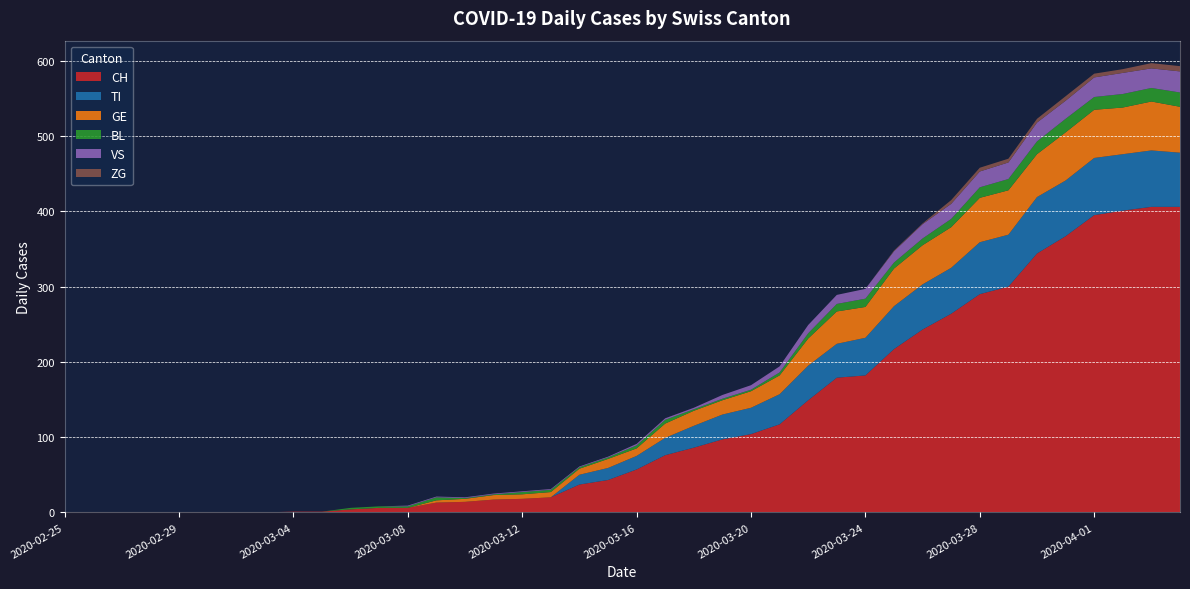

Reading left to right, extract all data points from this chart.

CH: 2020-02-25=0	2020-02-26=0	2020-02-27=0	2020-02-28=0	2020-02-29=0	2020-03-01=0	2020-03-02=0	2020-03-03=0	2020-03-04=1	2020-03-05=1	2020-03-06=4	2020-03-07=6	2020-03-08=6	2020-03-09=13	2020-03-10=14	2020-03-11=17	2020-03-12=18	2020-03-13=20	2020-03-14=37	2020-03-15=43	2020-03-16=57	2020-03-17=76	2020-03-18=86	2020-03-19=97	2020-03-20=104	2020-03-21=117	2020-03-22=149	2020-03-23=179	2020-03-24=182	2020-03-25=217	2020-03-26=243	2020-03-27=264	2020-03-28=290	2020-03-29=300	2020-03-30=344	2020-03-31=367	2020-04-01=395	2020-04-02=401	2020-04-03=406	2020-04-04=406
TI: 2020-02-25=0	2020-02-26=0	2020-02-27=0	2020-02-28=0	2020-02-29=0	2020-03-01=0	2020-03-02=0	2020-03-03=0	2020-03-04=0	2020-03-05=0	2020-03-06=0	2020-03-07=0	2020-03-08=0	2020-03-09=0	2020-03-10=0	2020-03-11=0	2020-03-12=0	2020-03-13=0	2020-03-14=13	2020-03-15=16	2020-03-16=18	2020-03-17=23	2020-03-18=29	2020-03-19=33	2020-03-20=35	2020-03-21=40	2020-03-22=46	2020-03-23=45	2020-03-24=50	2020-03-25=57	2020-03-26=60	2020-03-27=61	2020-03-28=69	2020-03-29=69	2020-03-30=75	2020-03-31=74	2020-04-01=76	2020-04-02=75	2020-04-03=75	2020-04-04=72
GE: 2020-02-25=0	2020-02-26=0	2020-02-27=0	2020-02-28=0	2020-02-29=0	2020-03-01=0	2020-03-02=0	2020-03-03=0	2020-03-04=0	2020-03-05=0	2020-03-06=0	2020-03-07=0	2020-03-08=0	2020-03-09=3	2020-03-10=4	2020-03-11=6	2020-03-12=6	2020-03-13=7	2020-03-14=8	2020-03-15=12	2020-03-16=10	2020-03-17=19	2020-03-18=20	2020-03-19=19	2020-03-20=22	2020-03-21=25	2020-03-22=36	2020-03-23=43	2020-03-24=41	2020-03-25=50	2020-03-26=52	2020-03-27=54	2020-03-28=59	2020-03-29=59	2020-03-30=57	2020-03-31=64	2020-04-01=64	2020-04-02=62	2020-04-03=65	2020-04-04=61
BL: 2020-02-25=0	2020-02-26=0	2020-02-27=0	2020-02-28=0	2020-02-29=0	2020-03-01=0	2020-03-02=0	2020-03-03=0	2020-03-04=0	2020-03-05=0	2020-03-06=2	2020-03-07=2	2020-03-08=2	2020-03-09=4	2020-03-10=1	2020-03-11=1	2020-03-12=3	2020-03-13=3	2020-03-14=2	2020-03-15=2	2020-03-16=4	2020-03-17=5	2020-03-18=2	2020-03-19=2	2020-03-20=2	2020-03-21=4	2020-03-22=7	2020-03-23=10	2020-03-24=11	2020-03-25=8	2020-03-26=9	2020-03-27=11	2020-03-28=14	2020-03-29=15	2020-03-30=17	2020-03-31=18	2020-04-01=17	2020-04-02=18	2020-04-03=18	2020-04-04=19
VS: 2020-02-25=0	2020-02-26=0	2020-02-27=0	2020-02-28=0	2020-02-29=0	2020-03-01=0	2020-03-02=0	2020-03-03=0	2020-03-04=0	2020-03-05=0	2020-03-06=0	2020-03-07=0	2020-03-08=1	2020-03-09=1	2020-03-10=1	2020-03-11=1	2020-03-12=1	2020-03-13=1	2020-03-14=1	2020-03-15=1	2020-03-16=2	2020-03-17=2	2020-03-18=2	2020-03-19=5	2020-03-20=6	2020-03-21=8	2020-03-22=11	2020-03-23=12	2020-03-24=13	2020-03-25=15	2020-03-26=19	2020-03-27=20	2020-03-28=21	2020-03-29=22	2020-03-30=25	2020-03-31=24	2020-04-01=26	2020-04-02=28	2020-04-03=26	2020-04-04=28
ZG: 2020-02-25=0	2020-02-26=0	2020-02-27=0	2020-02-28=0	2020-02-29=0	2020-03-01=0	2020-03-02=0	2020-03-03=0	2020-03-04=0	2020-03-05=0	2020-03-06=0	2020-03-07=0	2020-03-08=0	2020-03-09=0	2020-03-10=0	2020-03-11=0	2020-03-12=0	2020-03-13=0	2020-03-14=0	2020-03-15=0	2020-03-16=0	2020-03-17=0	2020-03-18=0	2020-03-19=0	2020-03-20=0	2020-03-21=0	2020-03-22=0	2020-03-23=0	2020-03-24=0	2020-03-25=1	2020-03-26=1	2020-03-27=5	2020-03-28=5	2020-03-29=5	2020-03-30=5	2020-03-31=6	2020-04-01=5	2020-04-02=5	2020-04-03=7	2020-04-04=7